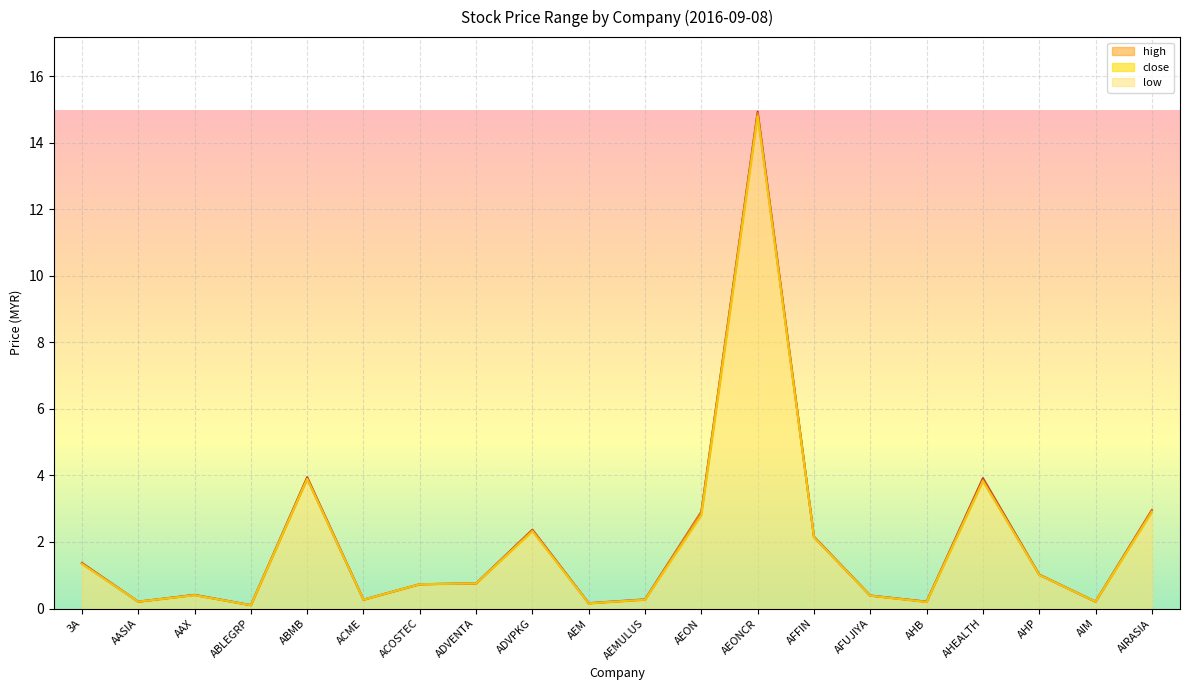

What is the minimum value shown in the chart?

0.1